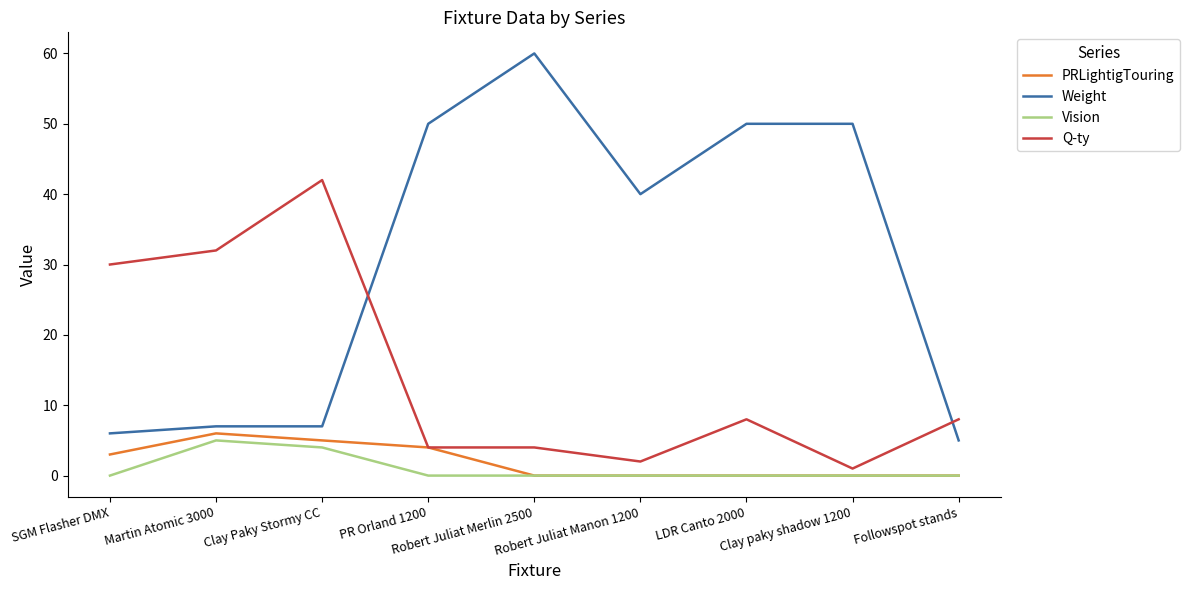

What are all the series names shown in the legend?

PRLightigTouring, Weight, Vision, Q-ty